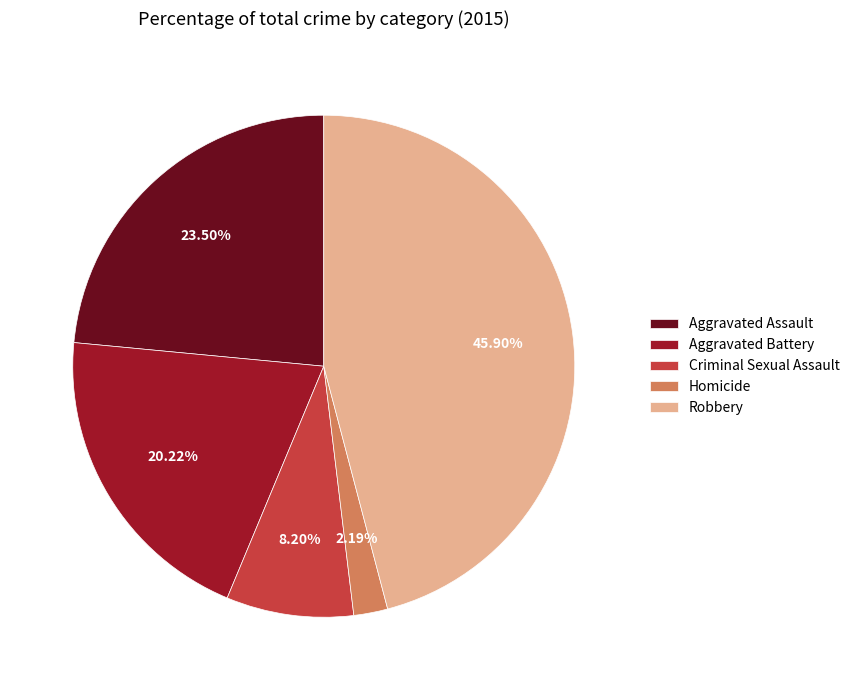

What is the largest slice in the pie chart?

Robbery